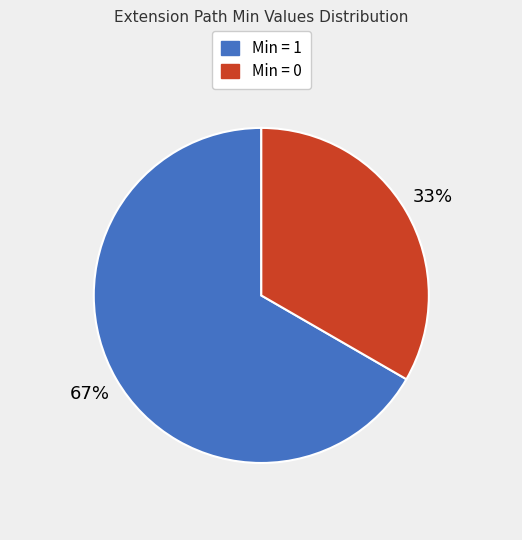

How many slices are in this pie chart?

2